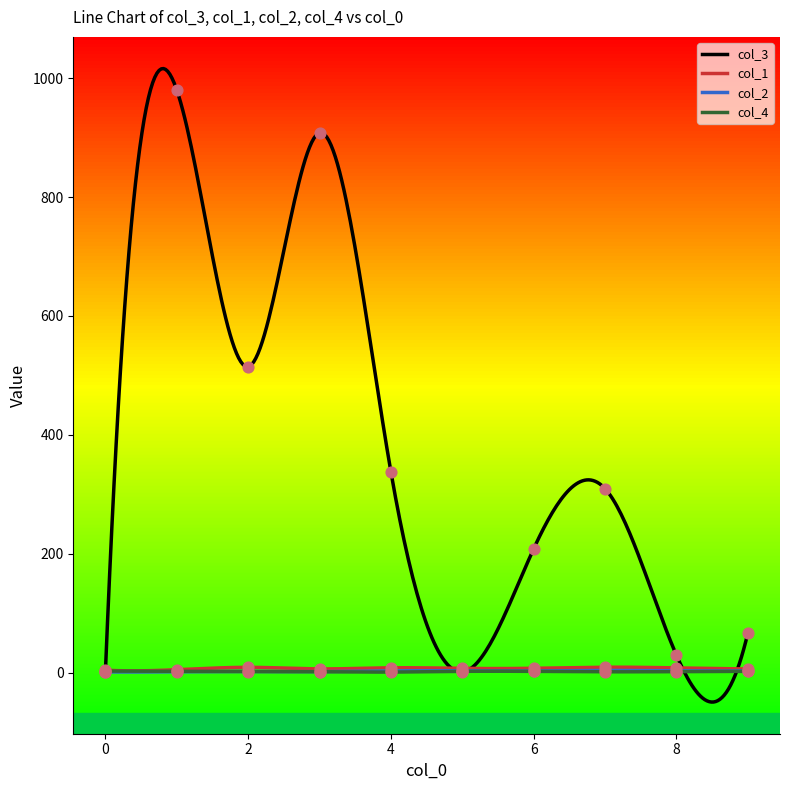

Which series has the largest total across all categories?

col_3